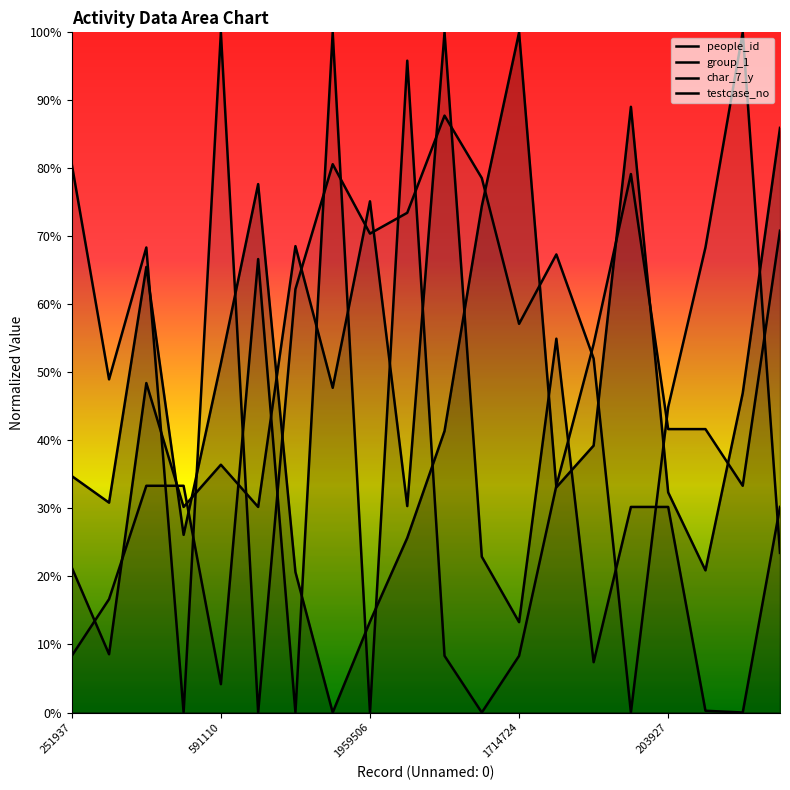

After their last crossing, which series has the higher values: people_id or group_1?

people_id